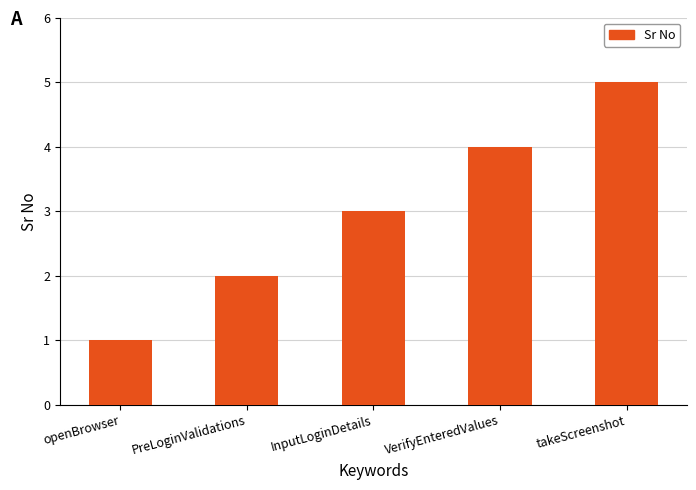

Reading left to right, list all the values displayed in this chart.

openBrowser=1	PreLoginValidations=2	InputLoginDetails=3	VerifyEnteredValues=4	takeScreenshot=5